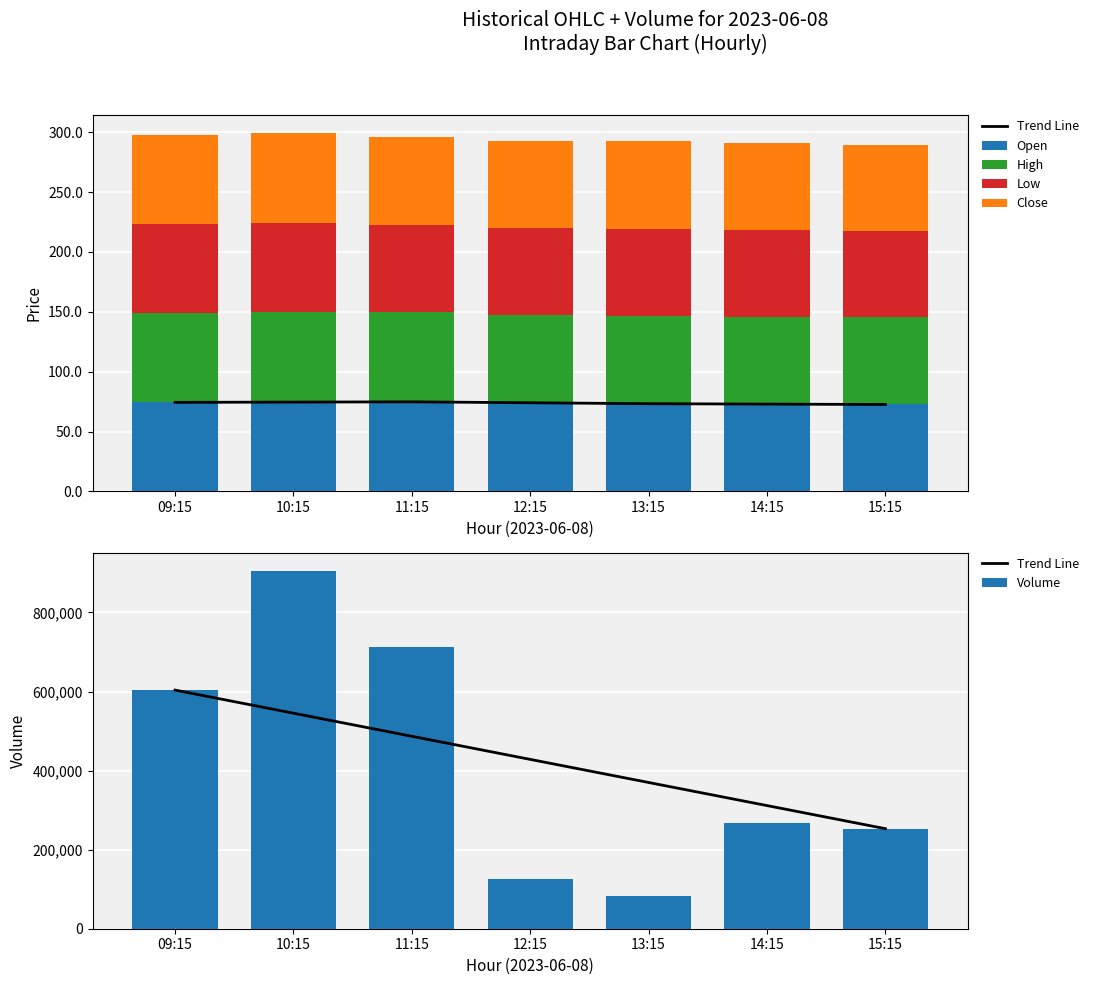

Reading left to right, what are all the values shown in this chart?

Trend Line: 603644.0	545213.3	486782.7	428352.0	369921.3	311490.7	253060.0
Open: 74.4	74.5	74.8	73.3	73.0	73.0	72.8
High: 74.8	75.8	74.8	73.7	73.4	73.1	72.8
Low: 73.8	74.1	72.8	73.0	72.9	72.4	71.9
Close: 74.4	74.9	73.4	73.0	73.0	72.8	72.1
Volume: 603644.0	905899.0	711823.0	124916.0	83416.0	267307.0	253060.0